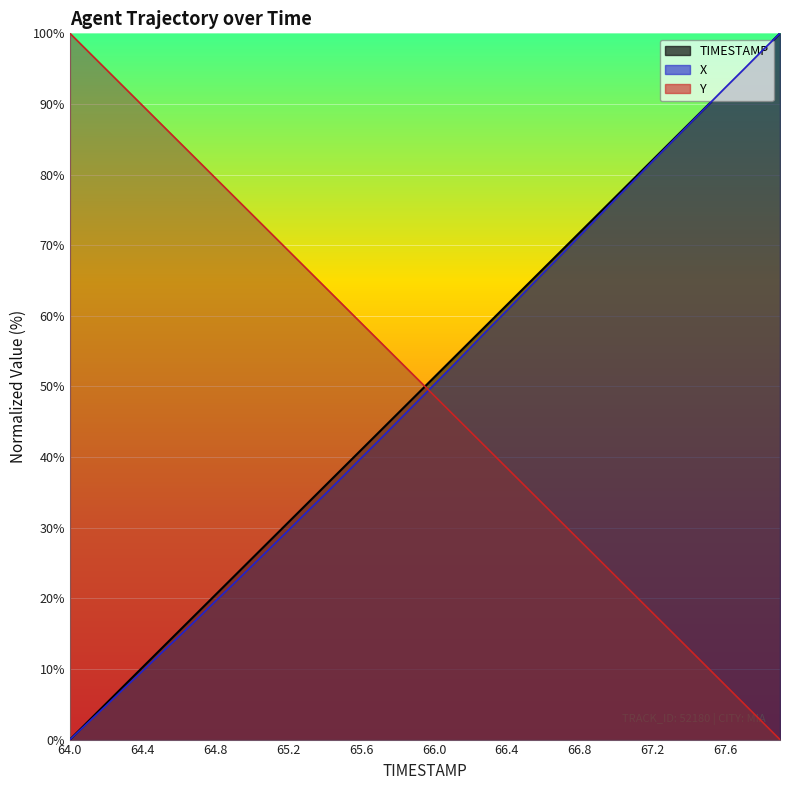

Rank the series by their maximum value, from highest to lowest.

TIMESTAMP, X, Y